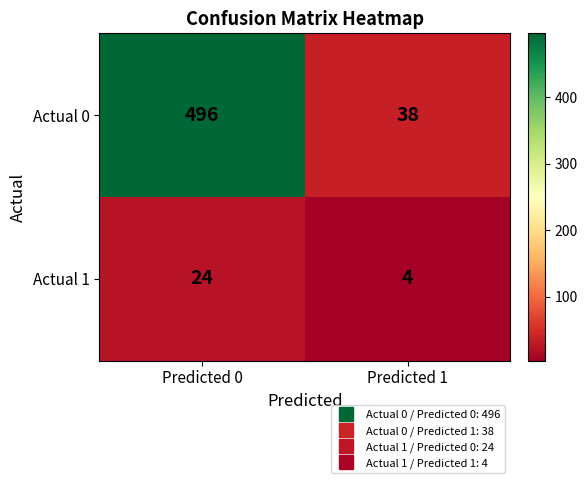

The value of Actual 1 at Predicted 0 is 40. True or false?

False